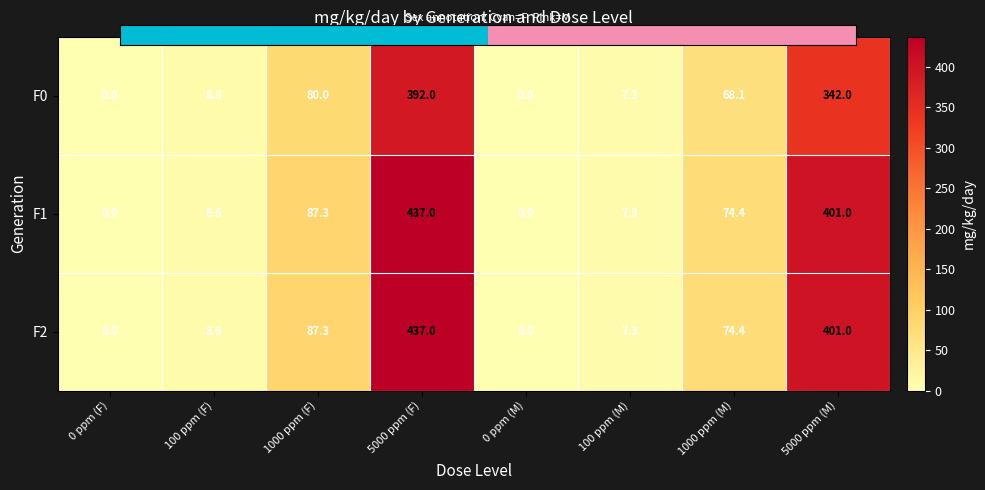

Reading right to left, transcribe all the data shown in this chart.

F0: 5000 ppm (M)=342.0	1000 ppm (M)=68.1	100 ppm (M)=7.2	0 ppm (M)=0.0	5000 ppm (F)=392.0	1000 ppm (F)=80.0	100 ppm (F)=8.8	0 ppm (F)=0.0
F1: 5000 ppm (M)=401.0	1000 ppm (M)=74.4	100 ppm (M)=7.3	0 ppm (M)=0.0	5000 ppm (F)=437.0	1000 ppm (F)=87.3	100 ppm (F)=8.6	0 ppm (F)=0.0
F2: 5000 ppm (M)=401.0	1000 ppm (M)=74.4	100 ppm (M)=7.3	0 ppm (M)=0.0	5000 ppm (F)=437.0	1000 ppm (F)=87.3	100 ppm (F)=8.6	0 ppm (F)=0.0